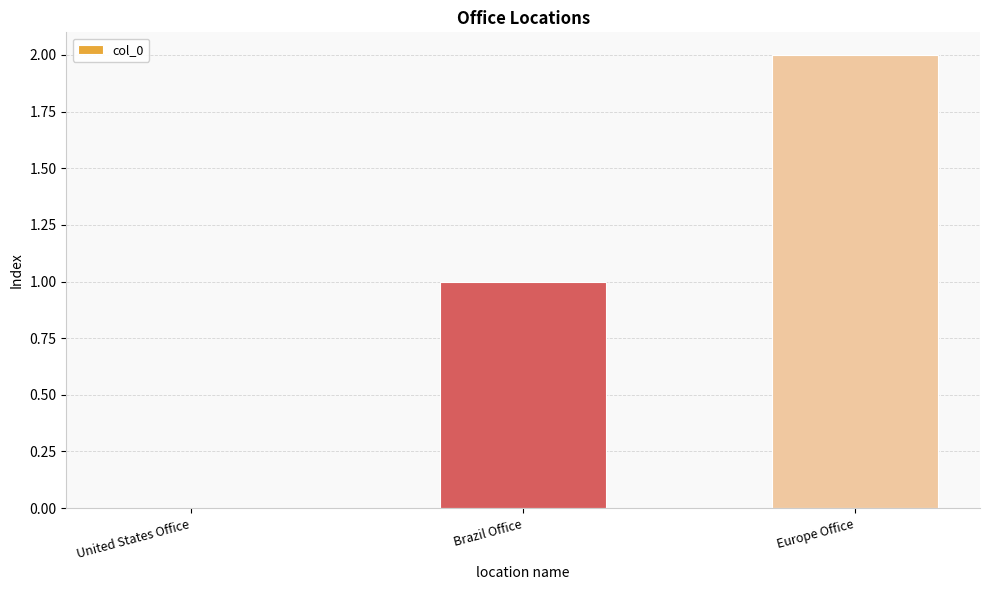

What is the sum of the values at Europe Office and Brazil Office?

3